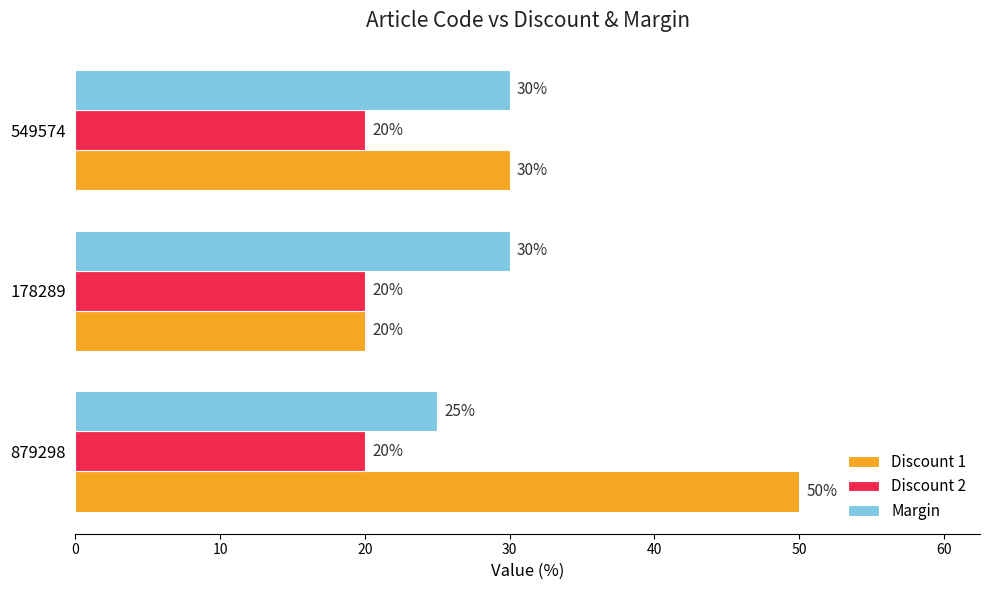

List the series in order of their overall mean, highest first.

Discount 1, Margin, Discount 2